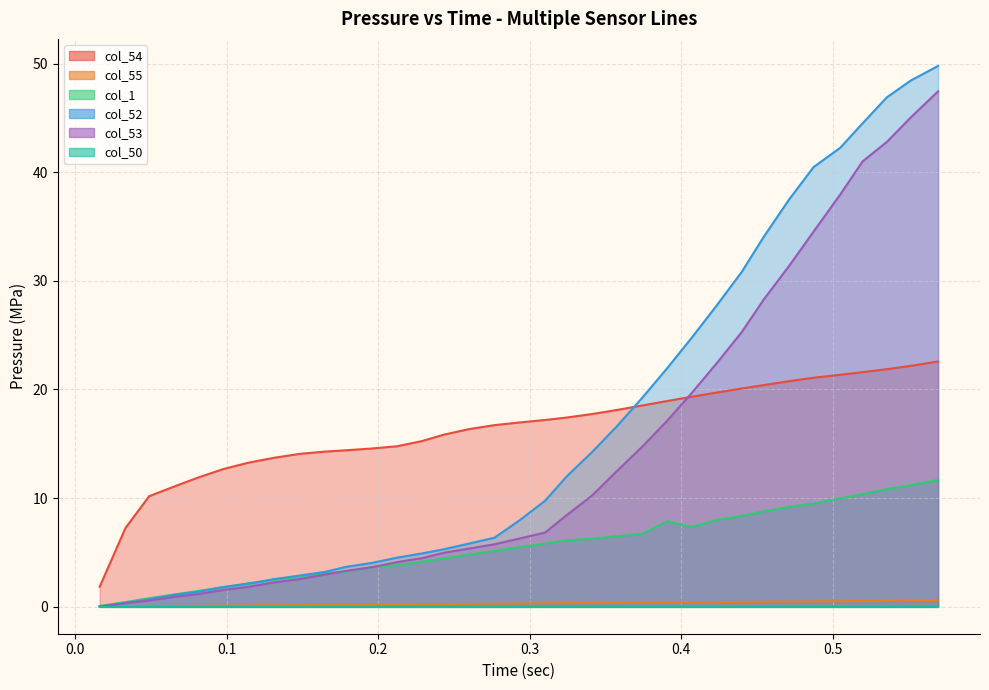

What position from the right is 0.340995?

15